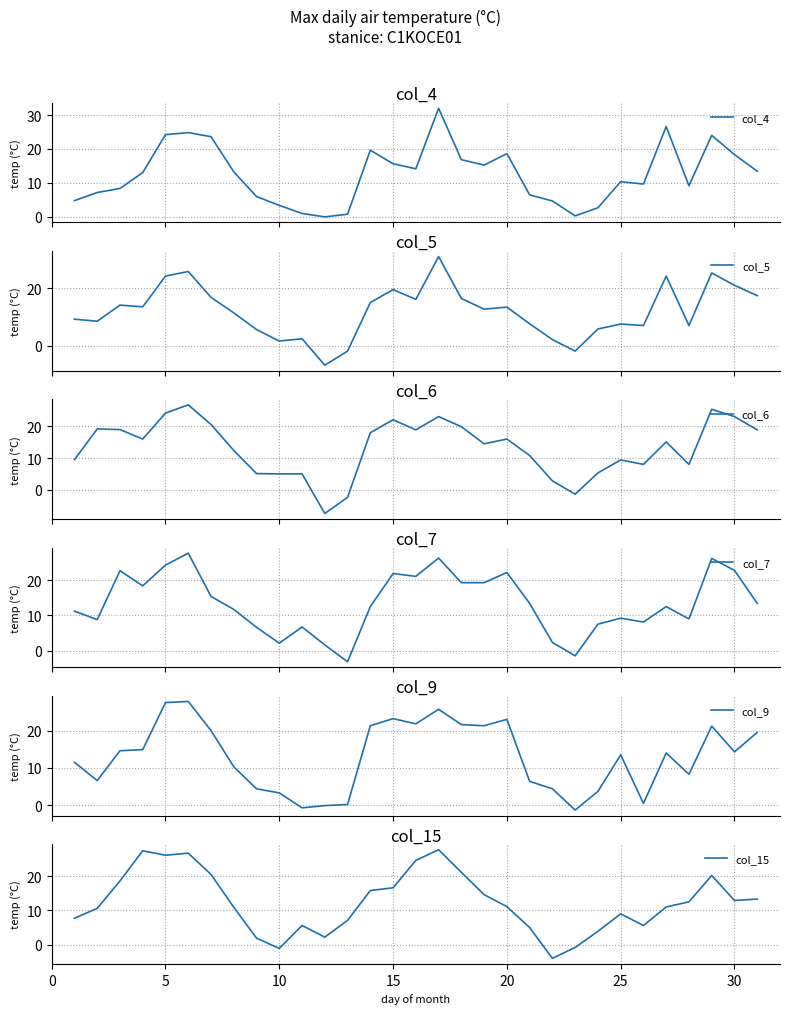

What is the highest value of the col_5 series?

31.0